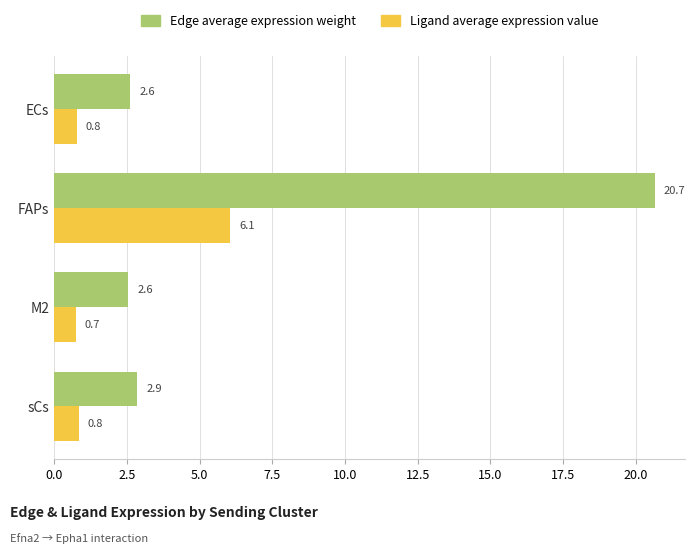

Which series changed the most between ECs and FAPs?

Edge average expression weight